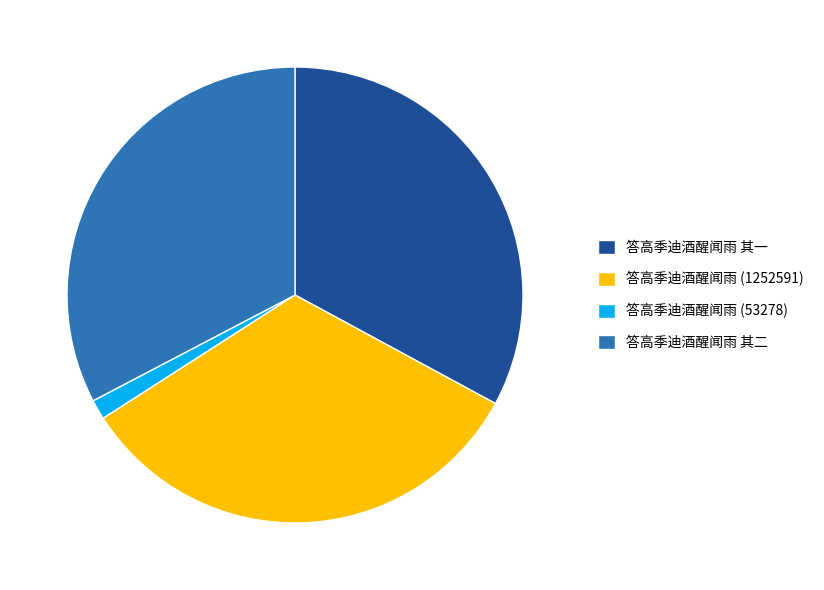

Do 答高季迪酒醒闻雨 (53278) and 答高季迪酒醒闻雨 其一 together represent more than half of the pie?

No